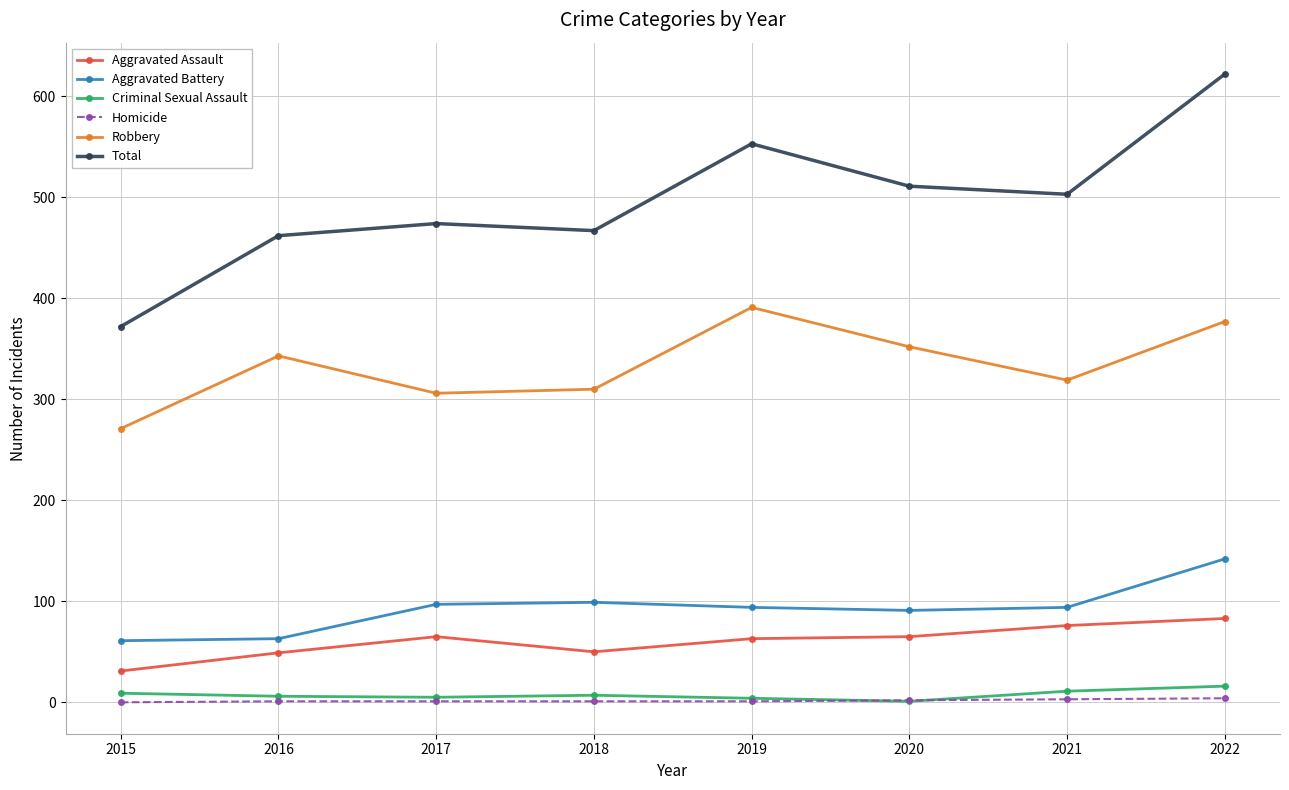

What is the sum of all Homicide values?

13